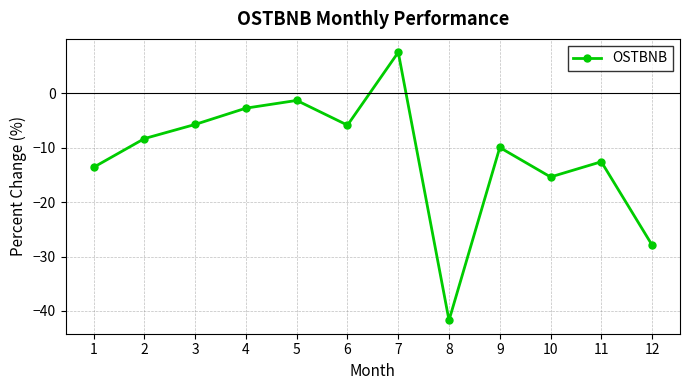

How many data points are less than -8?

7